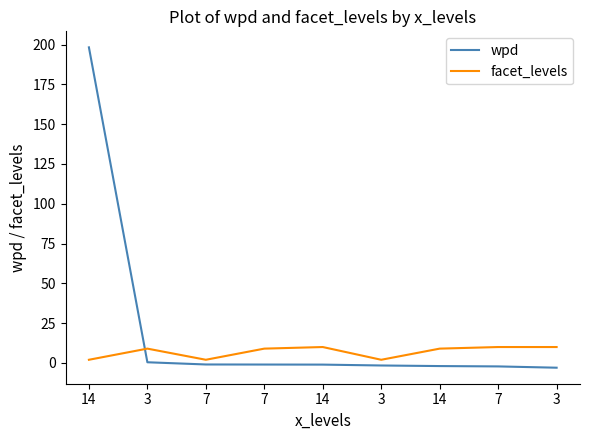

Reading left to right, what are all the values shown in this chart?

wpd: 14=198.3	3=0.4	7=-1.0	7=-1.0	14=-1.0	3=-1.6	14=-2.0	7=-2.2	3=-3.0
facet_levels: 14=2.0	3=9.0	7=2.0	7=9.0	14=10.0	3=2.0	14=9.0	7=10.0	3=10.0